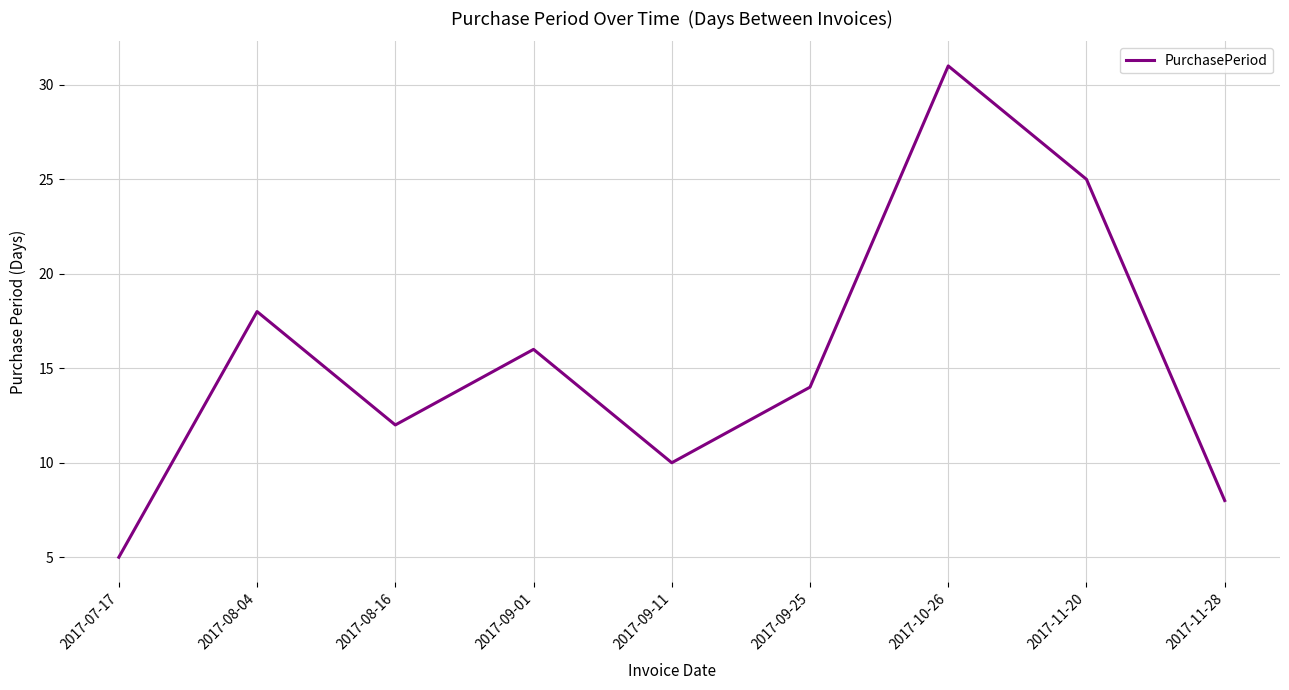

List the labels in order of value, largest first.

2017-10-26, 2017-11-20, 2017-08-04, 2017-09-01, 2017-09-25, 2017-08-16, 2017-09-11, 2017-11-28, 2017-07-17